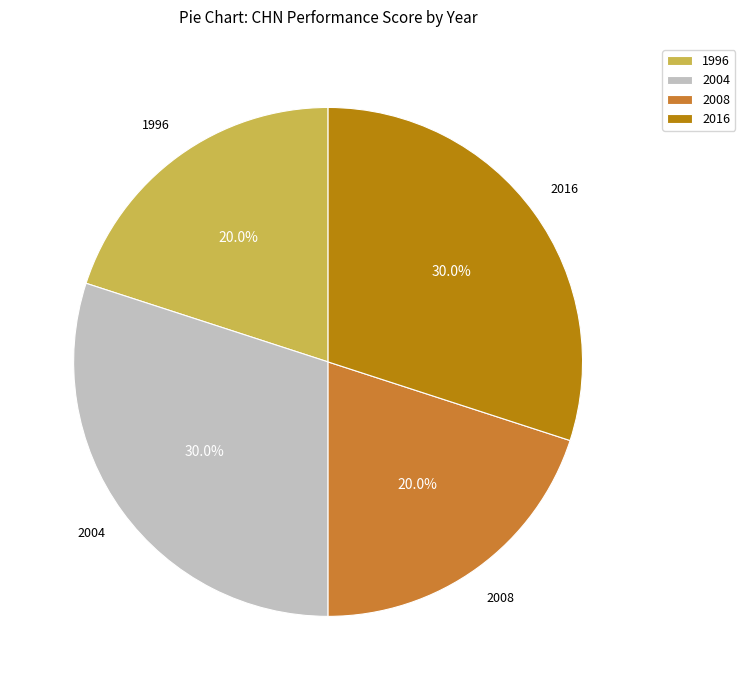

Approximately how many times larger is the value at 2004 compared to 1996?

1.5